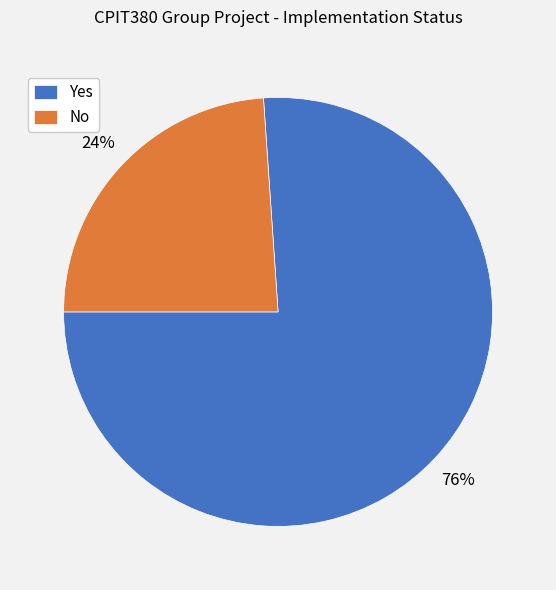

Rank the categories by value from lowest to highest.

No, Yes